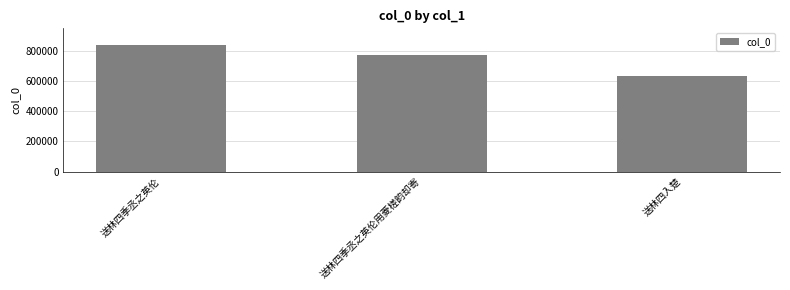

What is the difference between the maximum and second lowest values?

64318